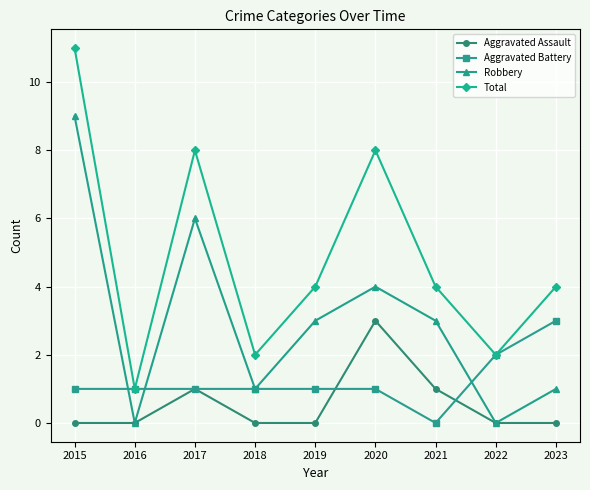

How many values in the Robbery series are below 3?

4